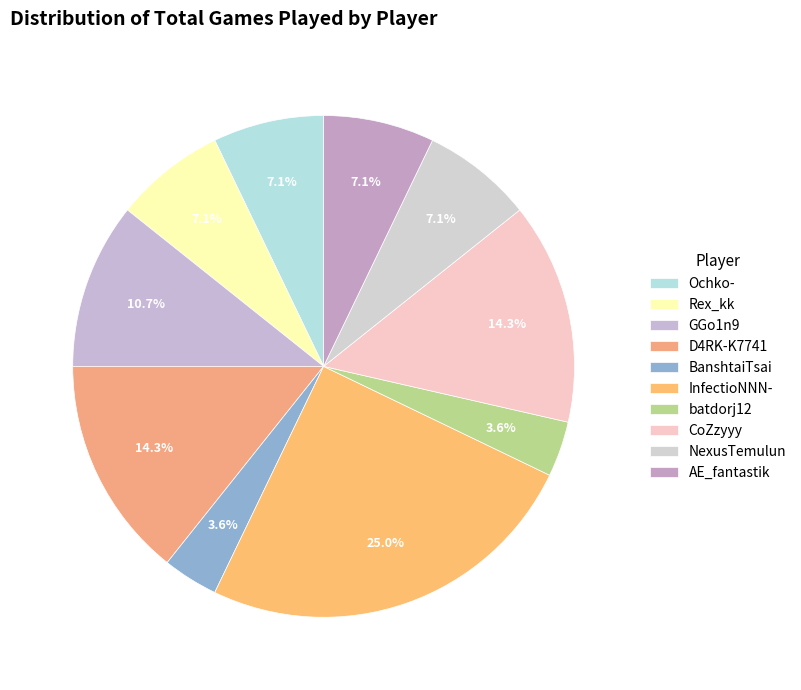

Is it true that Rex_kk is 1% of the pie?

False